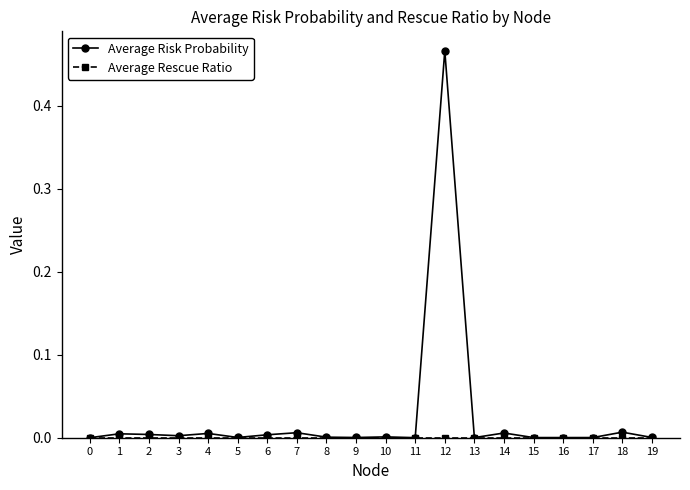

Which series has the largest range (max minus min)?

Average Risk Probability